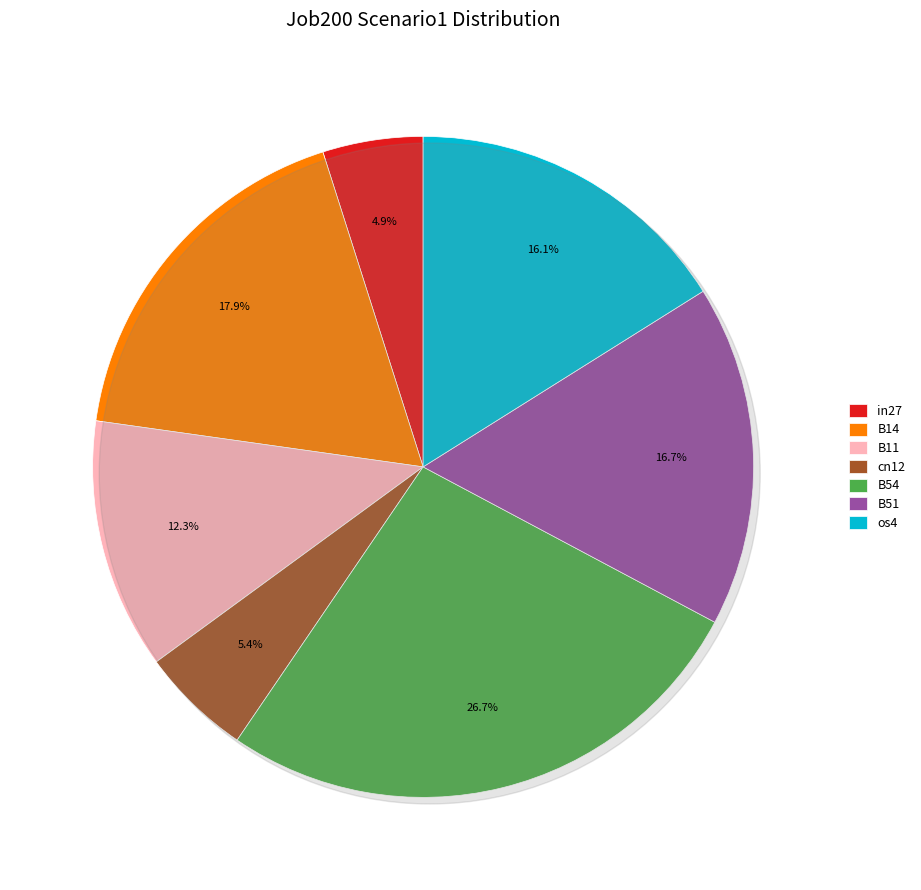

How many segments does this pie chart have?

7